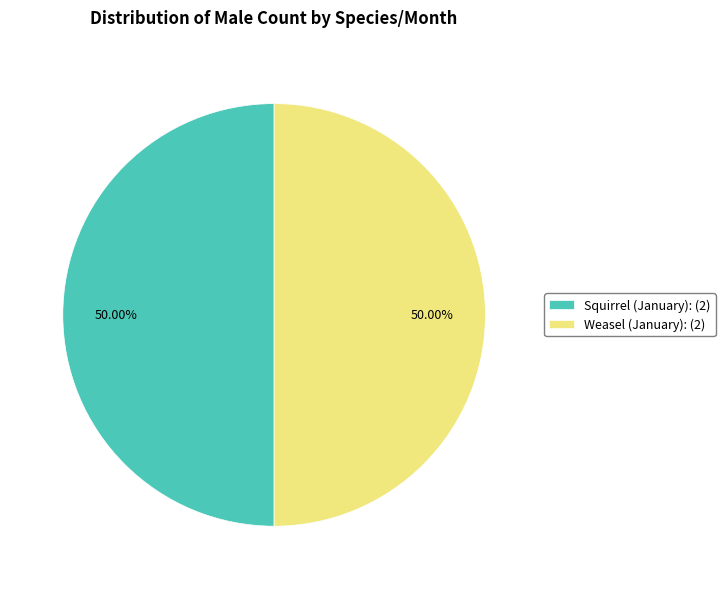

Is the sum of Weasel (January): (2) and Squirrel (January): (2) greater than half?

Yes